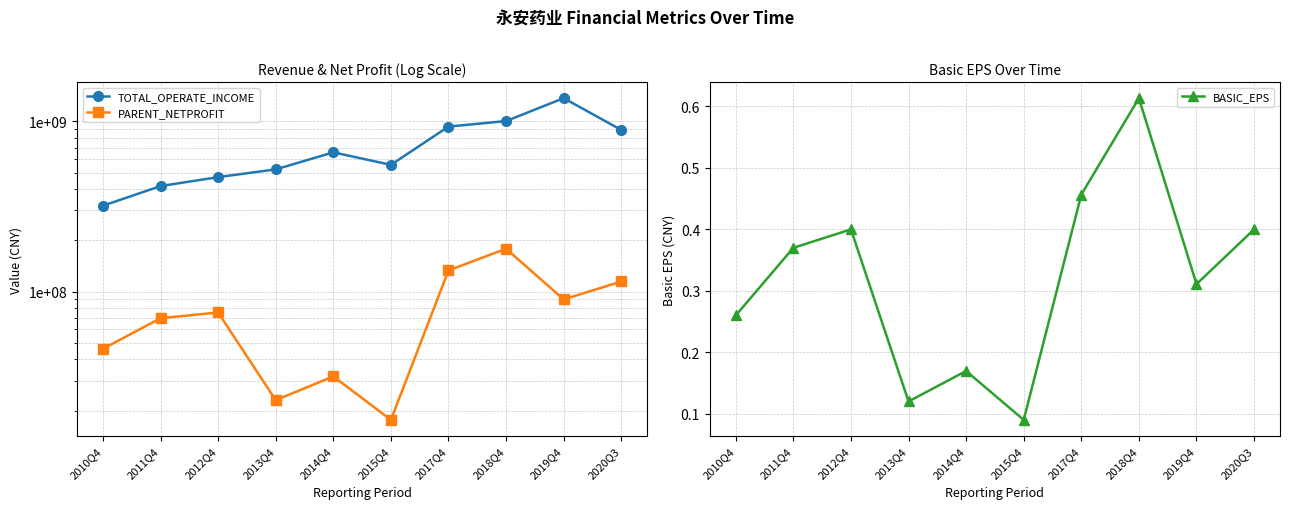

The BASIC_EPS series shows 0.5 at 2019Q4. True or false?

False